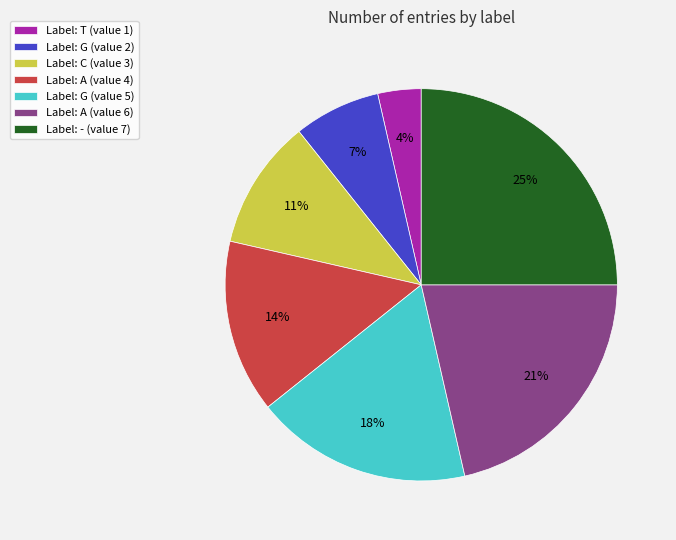

What percentage is the Label: G (value 2) slice, to the nearest percent?

7%